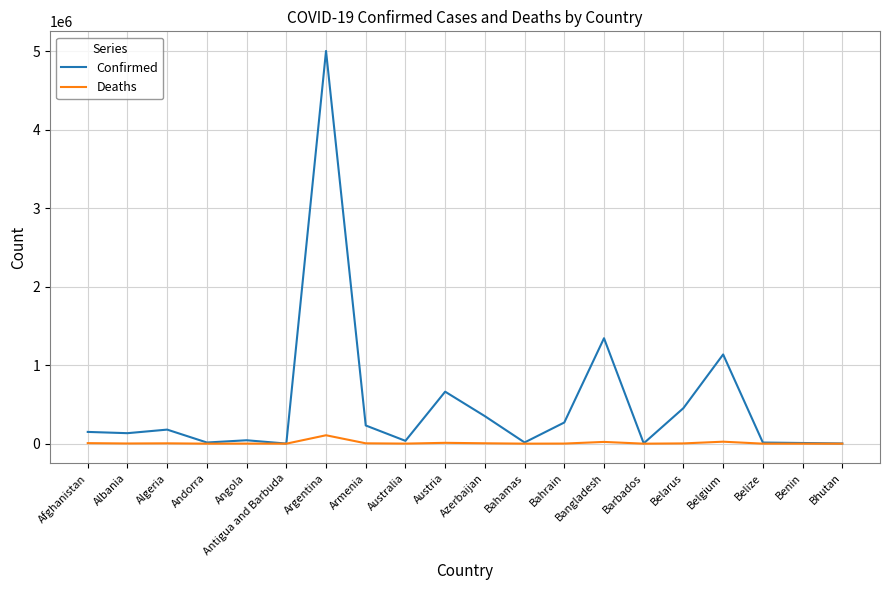

Which series has the largest range (max minus min)?

Confirmed